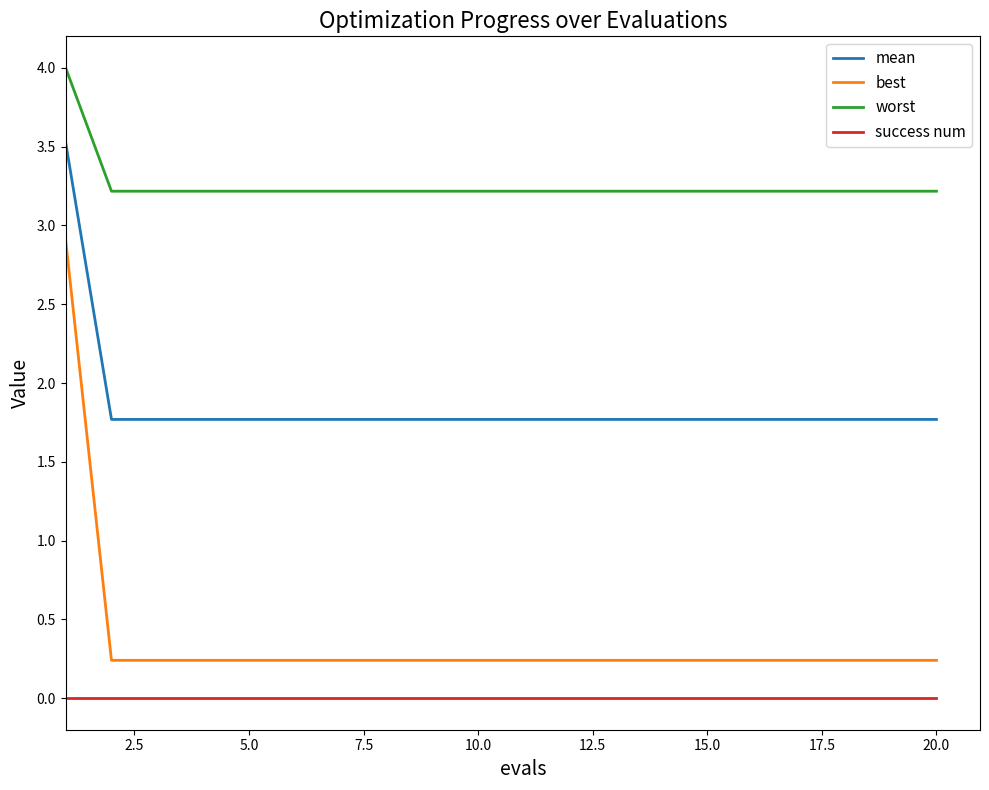

What is the greatest value displayed?

4.0